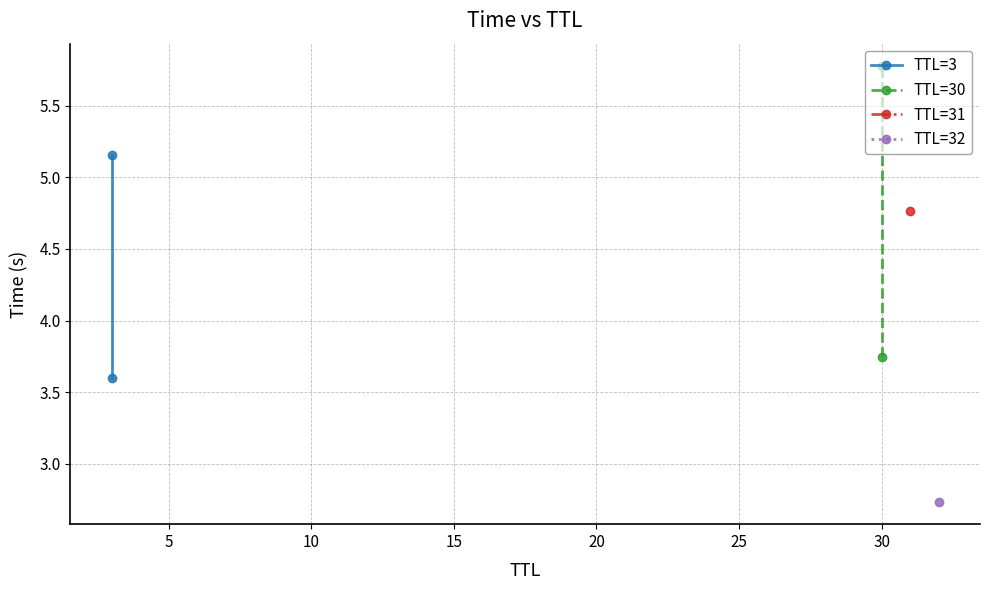

What is the value of the TTL=3 point at the 2nd from the left?

5.2